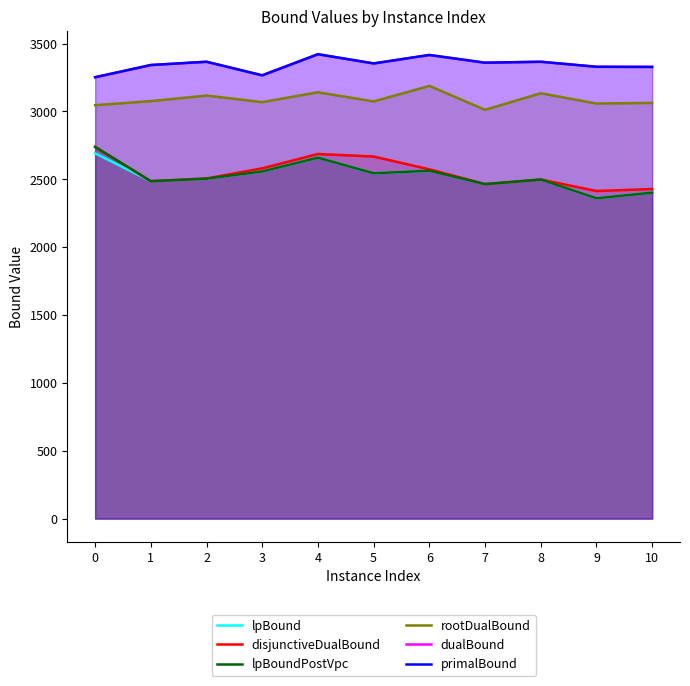

True or false: lpBound and lpBoundPostVpc intersect in this chart.

False